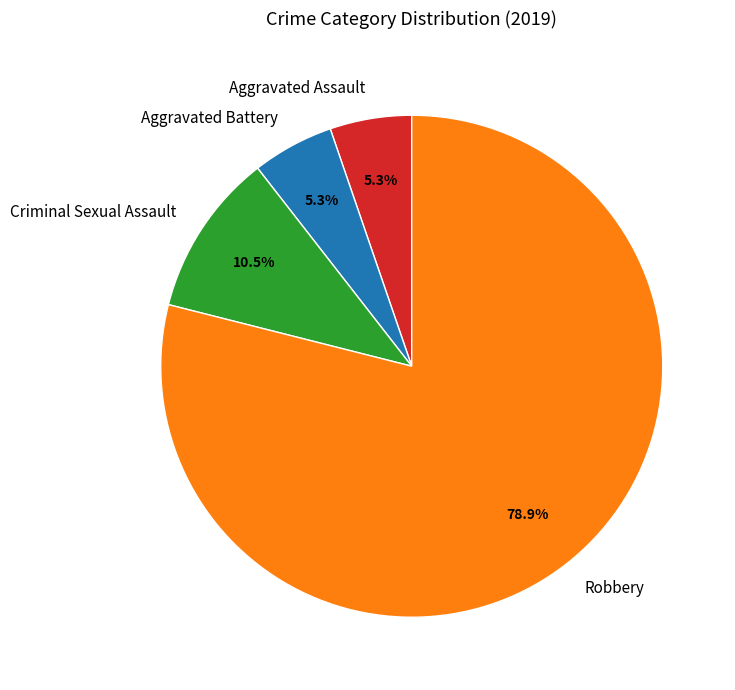

To the nearest percent, what is the combined percentage of Criminal Sexual Assault and Aggravated Assault?

16%